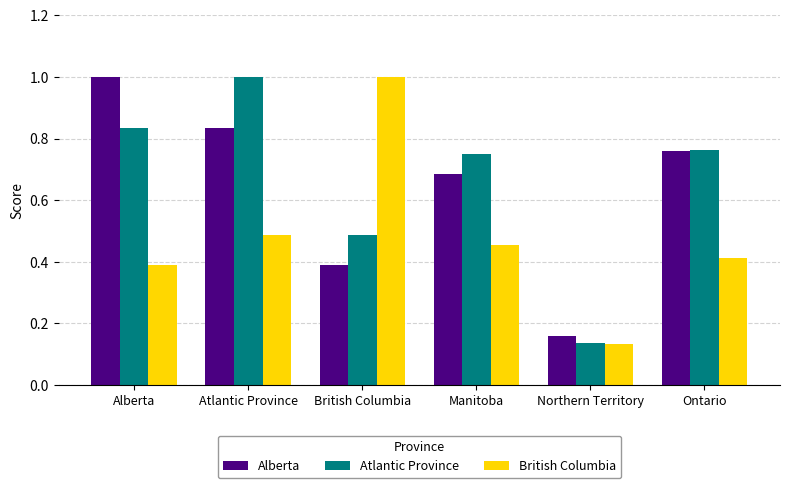

Is the value of Alberta at Alberta greater than the value of Atlantic Province at Manitoba?

Yes